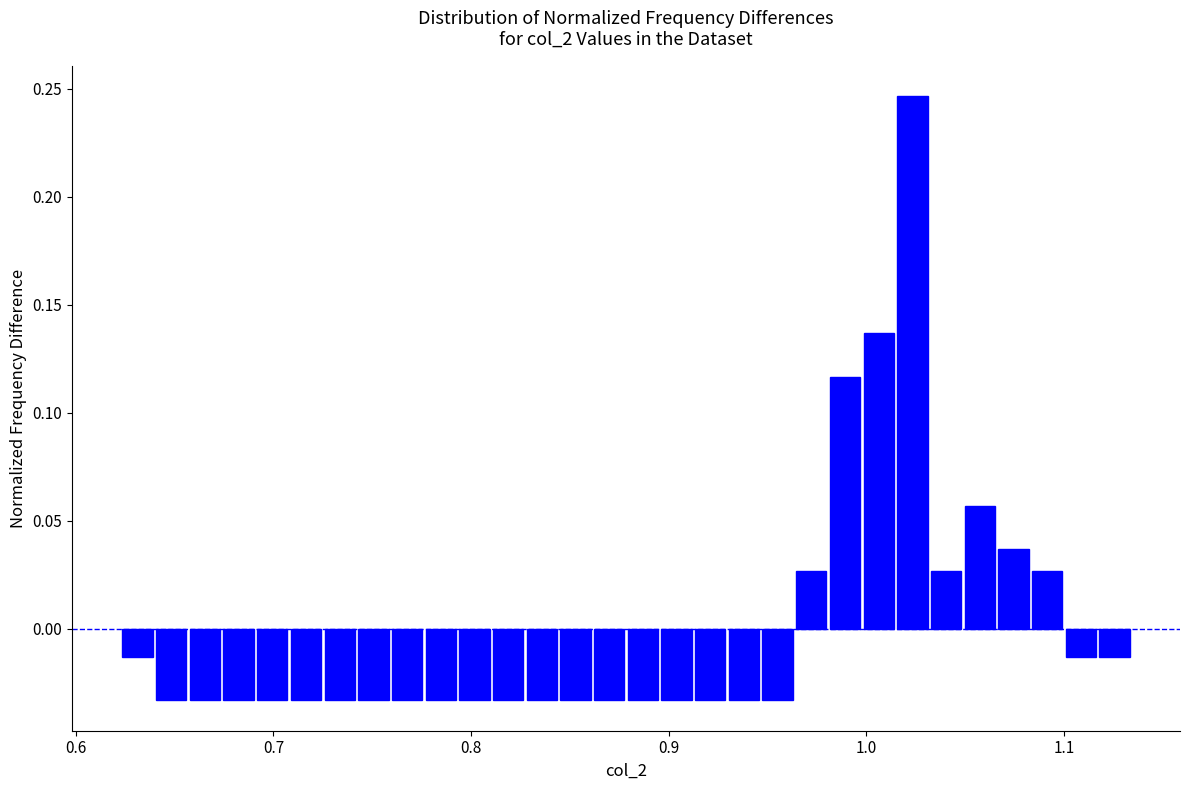

Around what value on the x-axis is the tallest bar? Give the approximate position of its centre, as read against the axis.

1.02